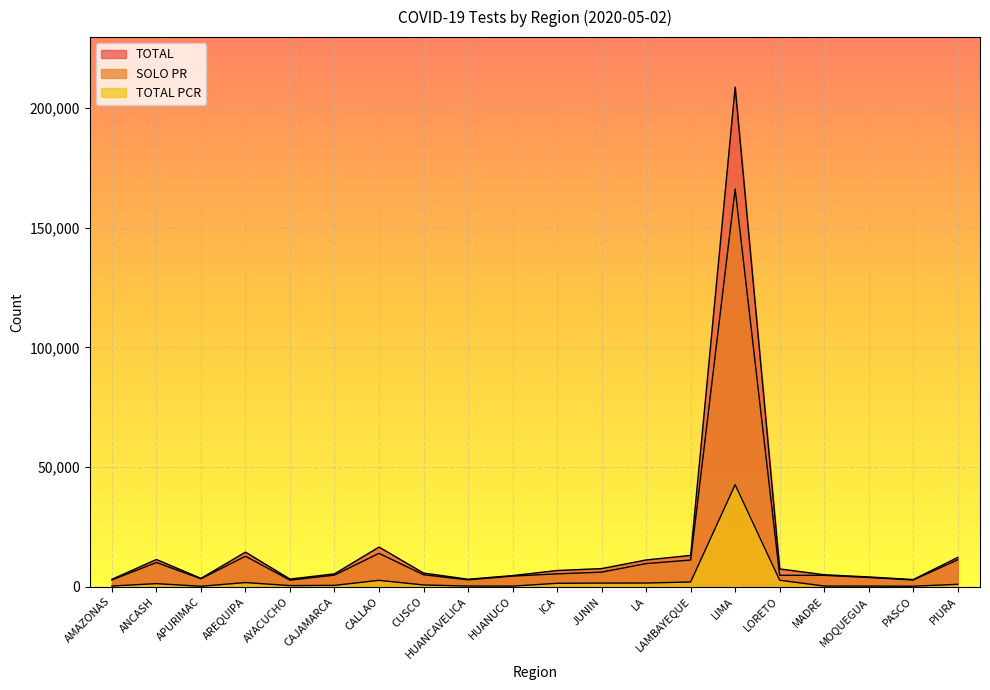

At which label does TOTAL PCR first exceed 978?

ANCASH